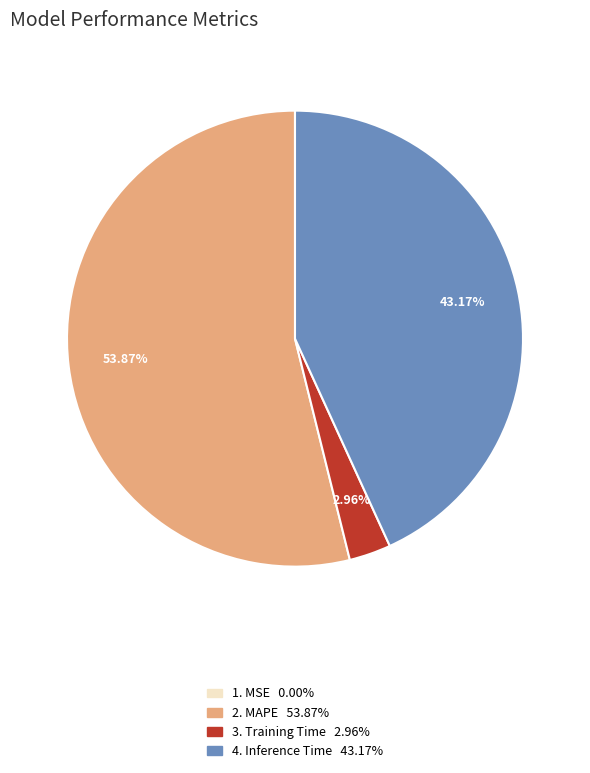

Is the sum of 2. MAPE 53.87% and 4. Inference Time 43.17% greater than half?

Yes